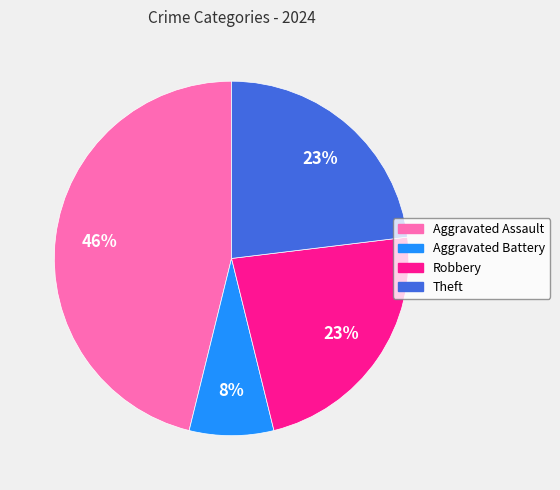

Which slice is the largest?

Aggravated Assault